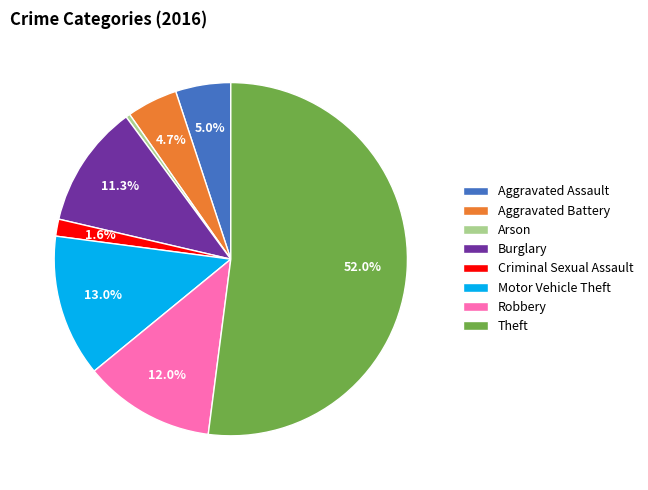

What portion of the pie excludes Robbery?

88.0%